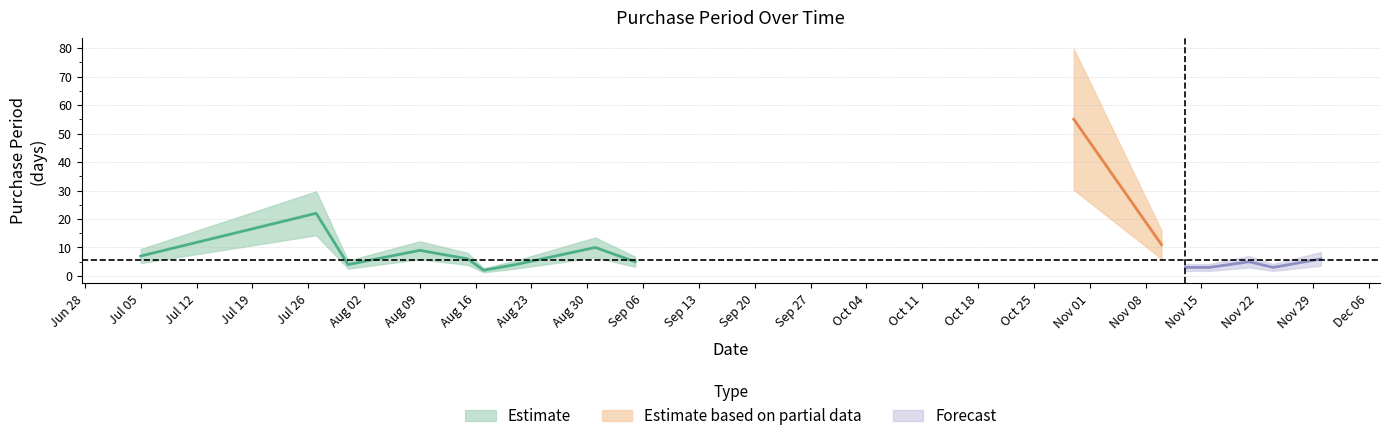

What is the ratio of the value at 2017-08-09 to the value at 2017-11-24?

3.0